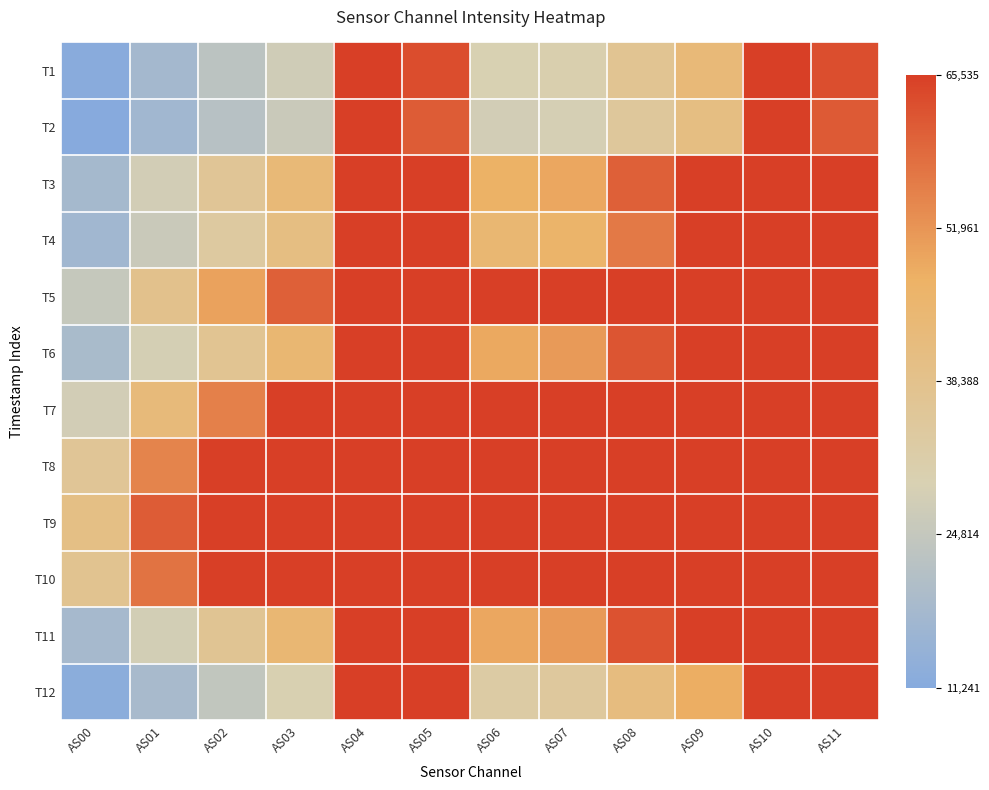

Which has a higher value, AS00 or AS07?

AS07